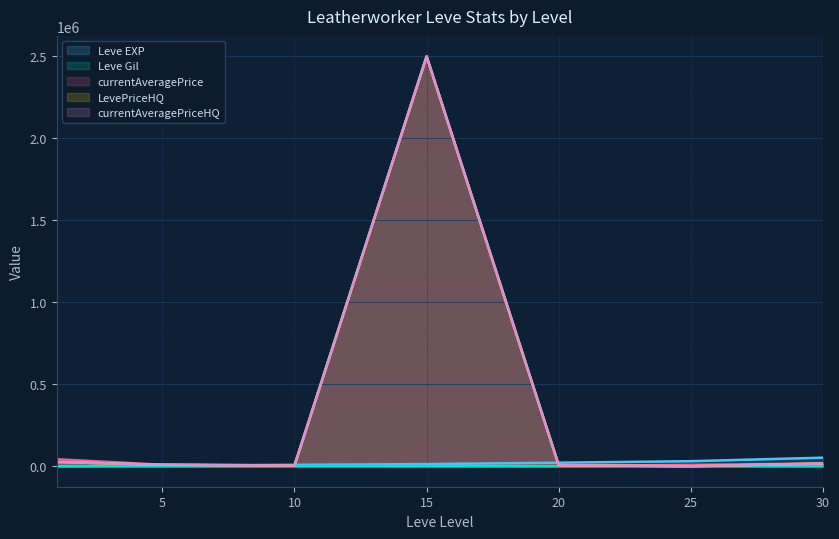

Reading left to right, transcribe all the data shown in this chart.

Leve EXP: 630.0	4660.0	8430.0	13000.0	21600.0	30820.0	52220.0
Leve Gil: 112.0	140.0	230.0	110.0	108.0	107.0	136.0
currentAveragePrice: 42600.0	8999.5	4500.0	2500000.0	2588.5	8028.0	16666.7
LevePriceHQ: 26000.0	8999.5	4500.0	2500000.0	6500.0	0.0	16666.7
currentAveragePriceHQ: 26000.0	8999.5	4500.0	2500000.0	6500.0	0.0	16666.7